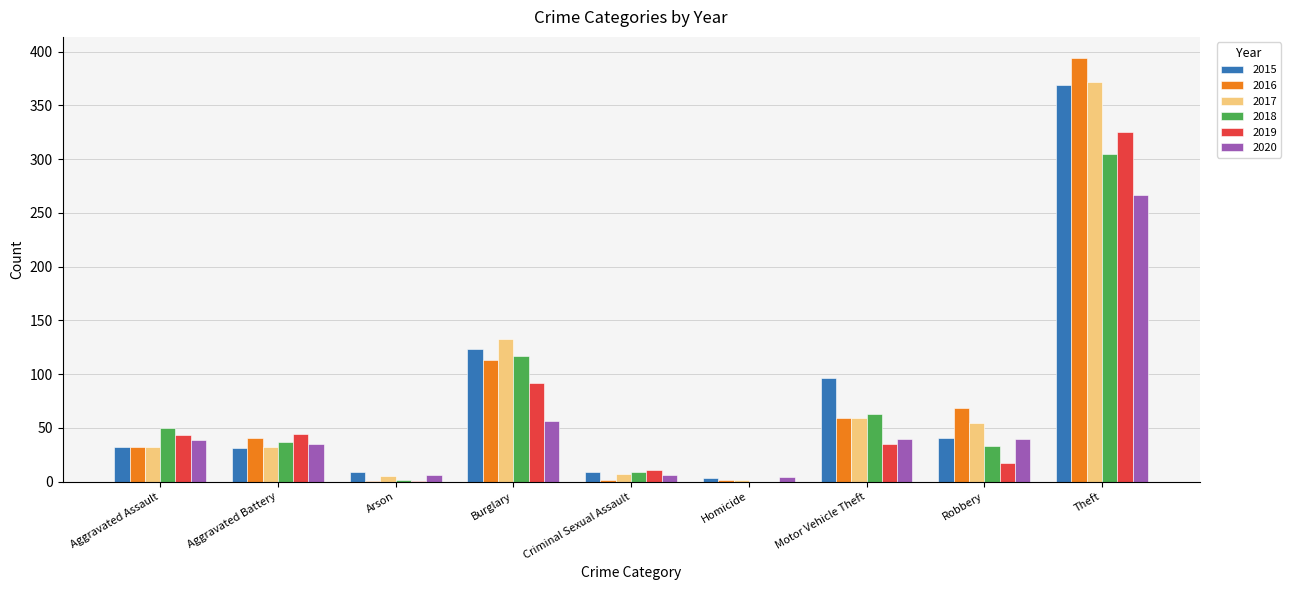

Which series changed the most between Burglary and Robbery?

2018